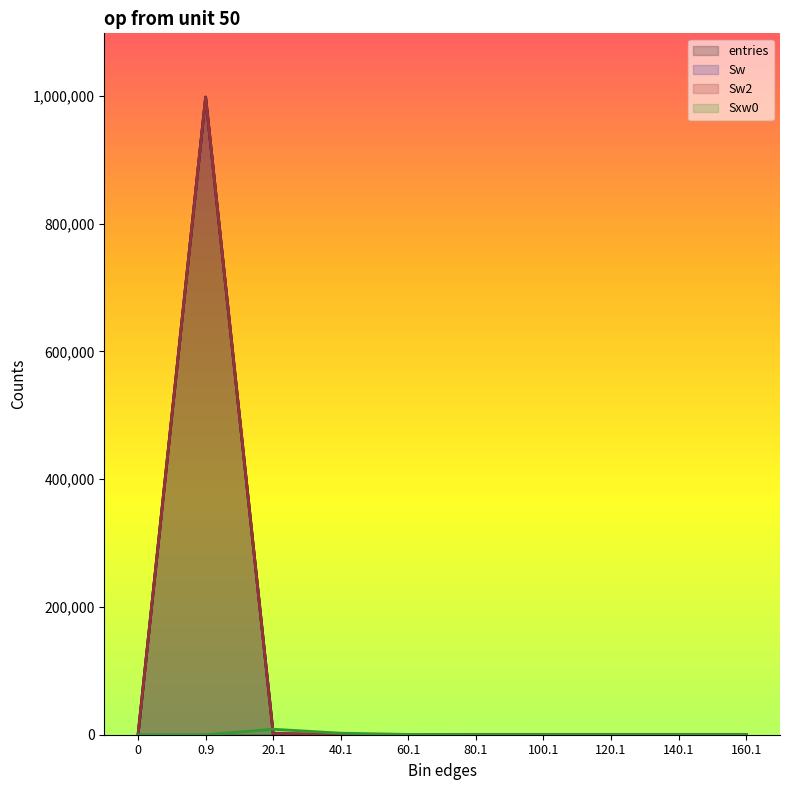

True or false: Sxw0 and entries cross at least once.

True